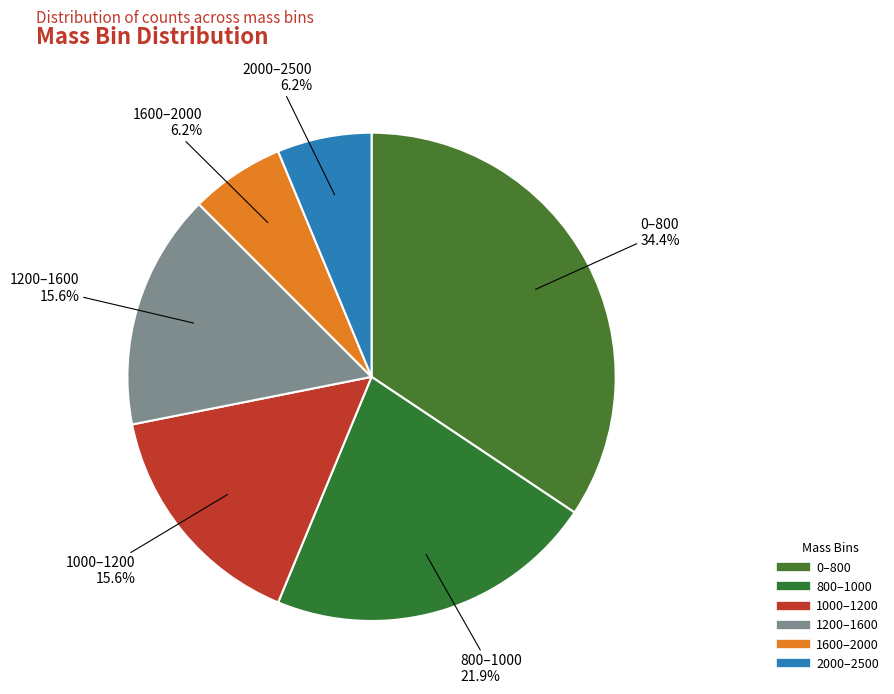

To the nearest percent, what percentage of the pie is 800–1000?

22%